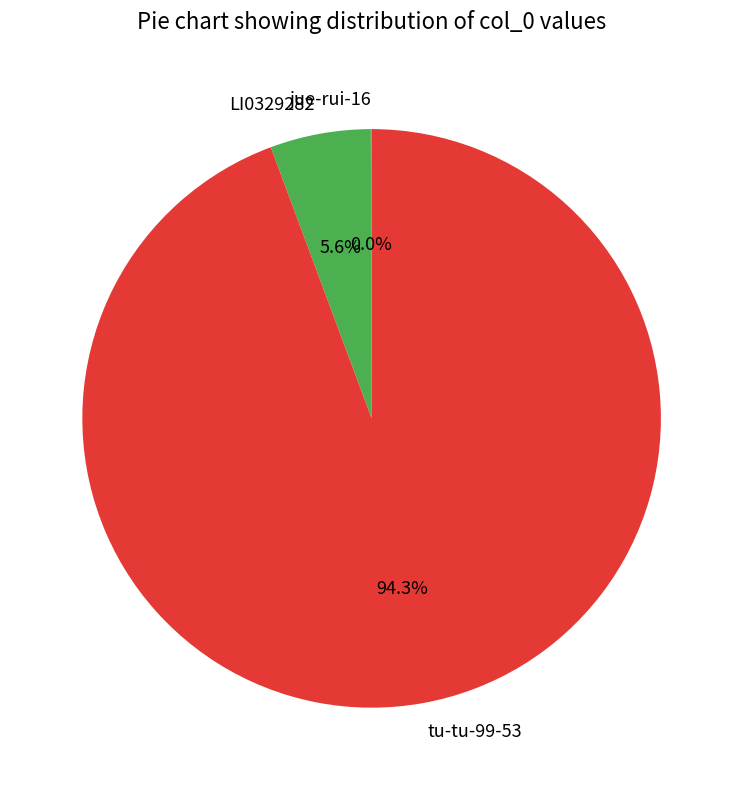

The tu-tu-99-53 slice represents 82% of the pie. True or false?

False